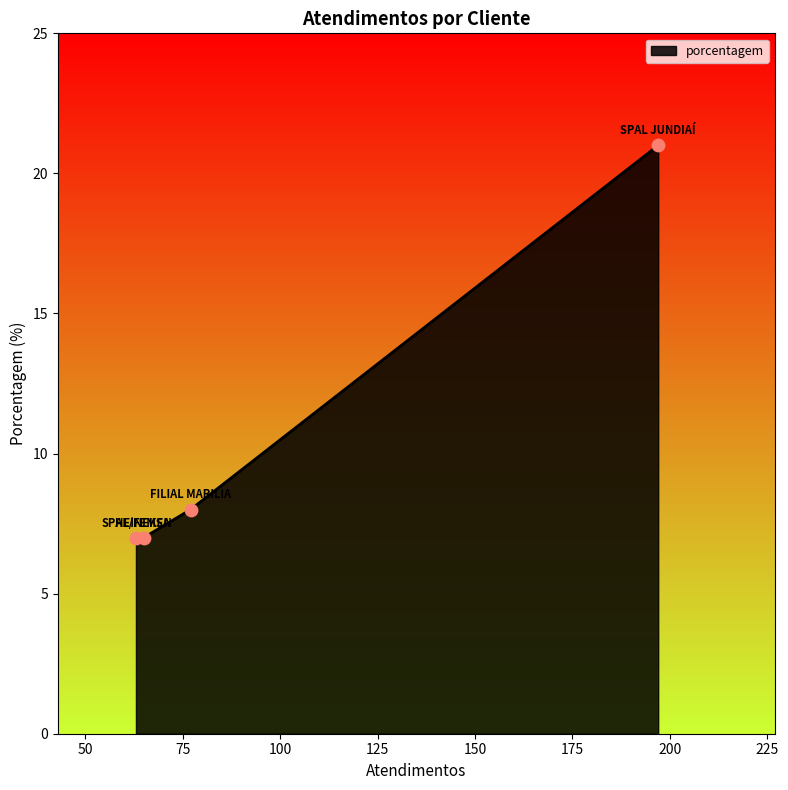

What is the maximum value shown in the chart?

21